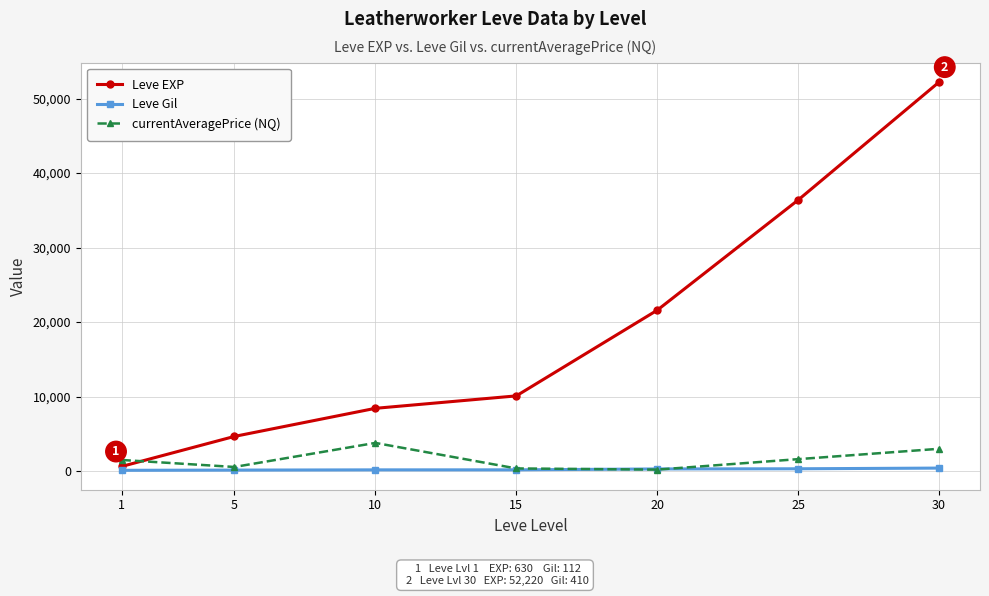

Is it true that currentAveragePrice (NQ) equals 1500 at 1?

True